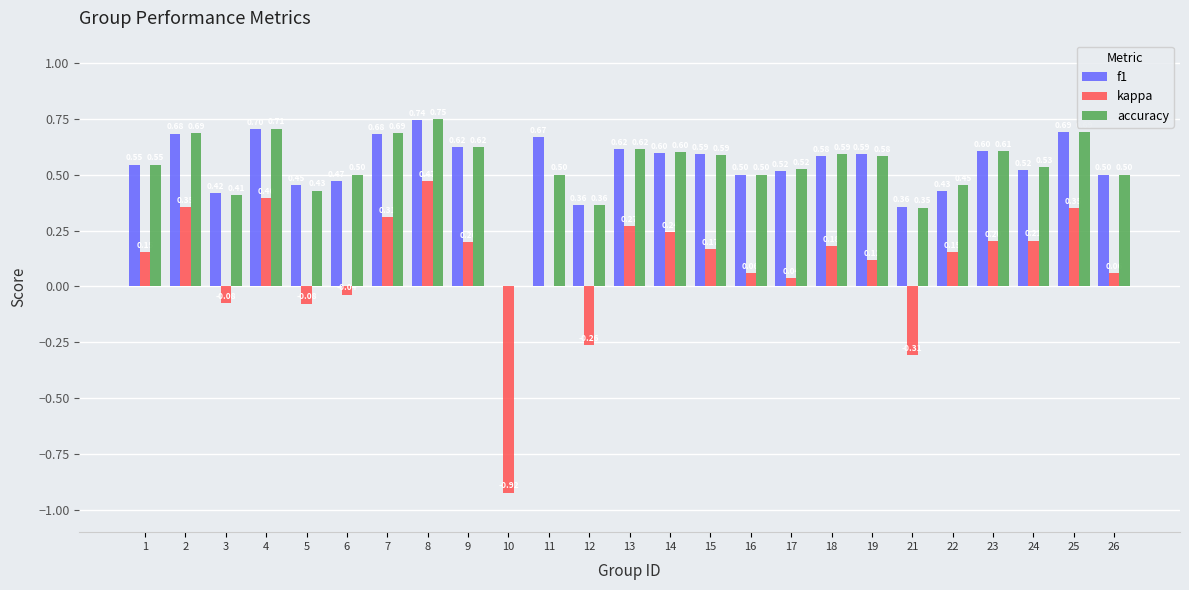

What is the sum of the accuracy values at 23 and 8?

1.4